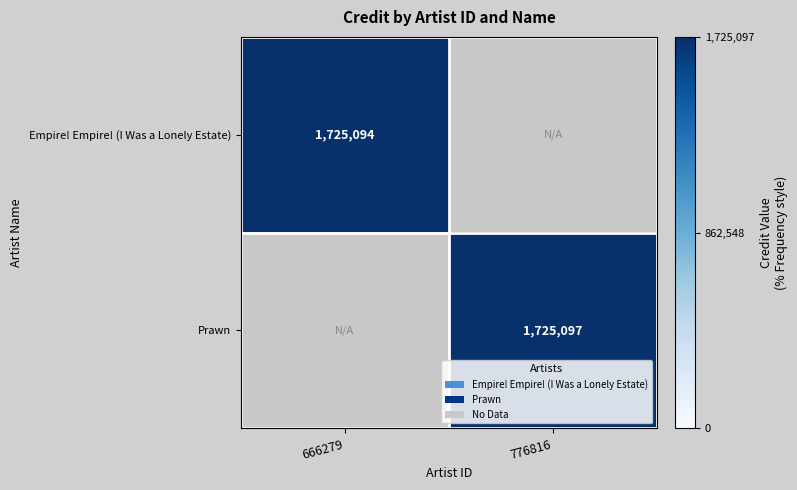

What is the total value across all series at 776816?

1725097